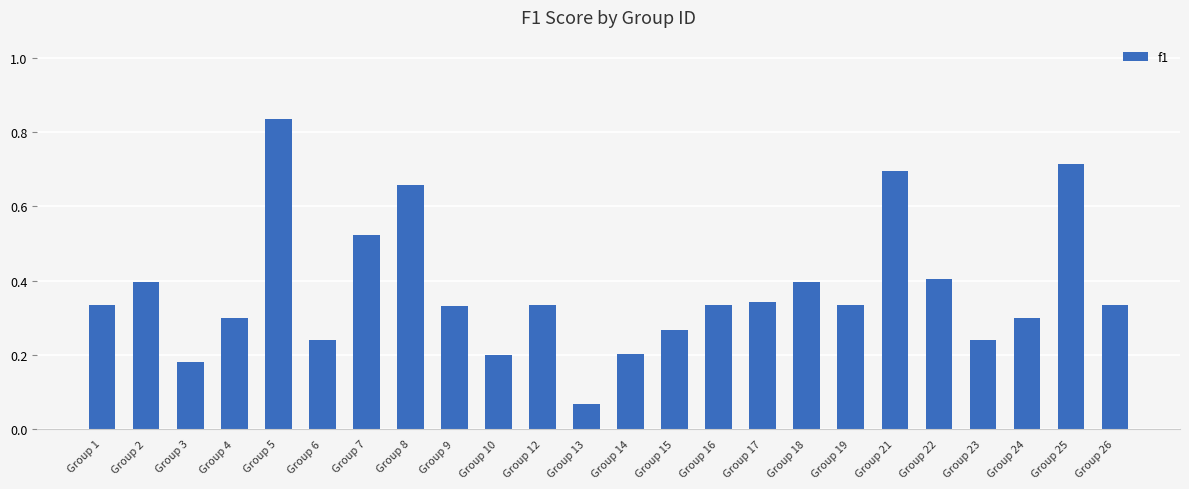

What is the sum of the values at Group 24 and Group 12?

0.6